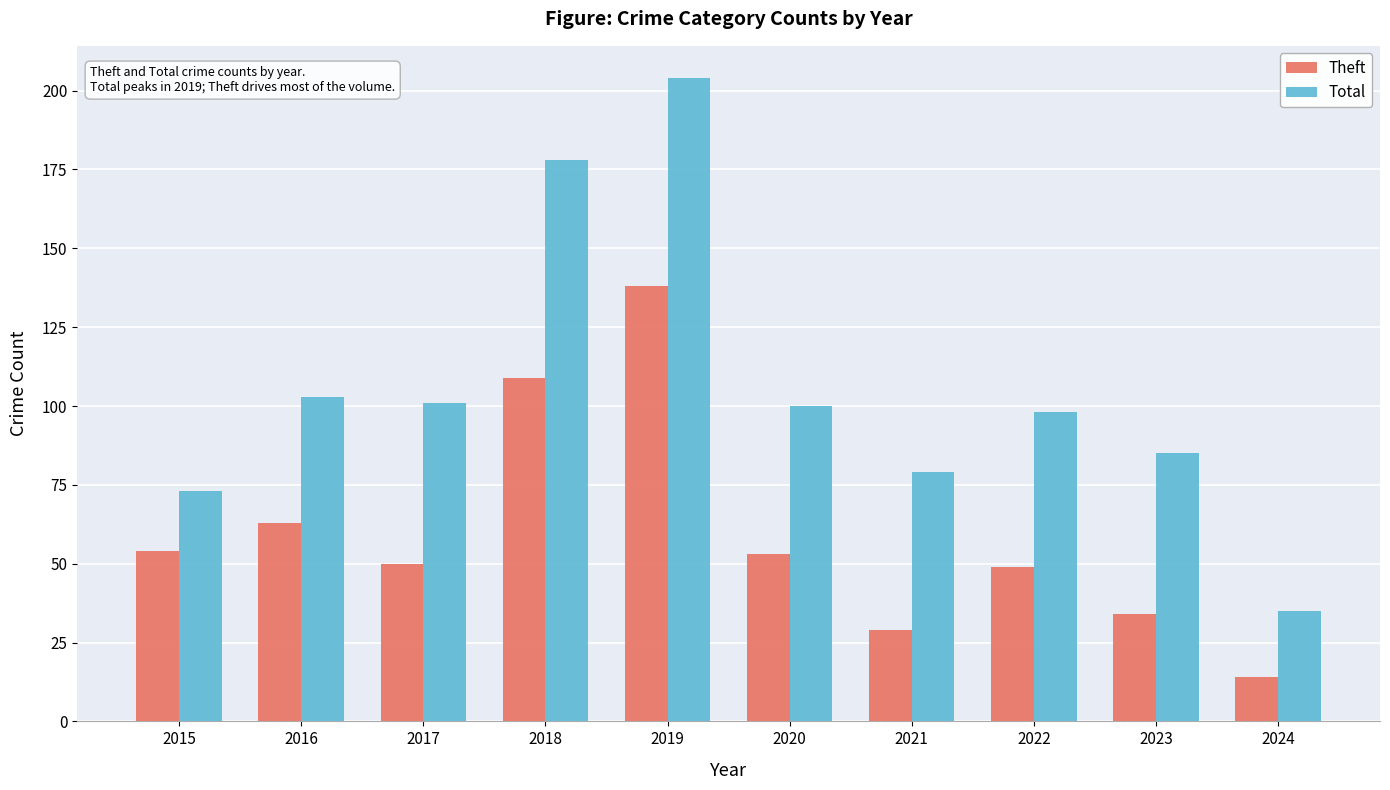

How many data points in Total are less than 100?

5